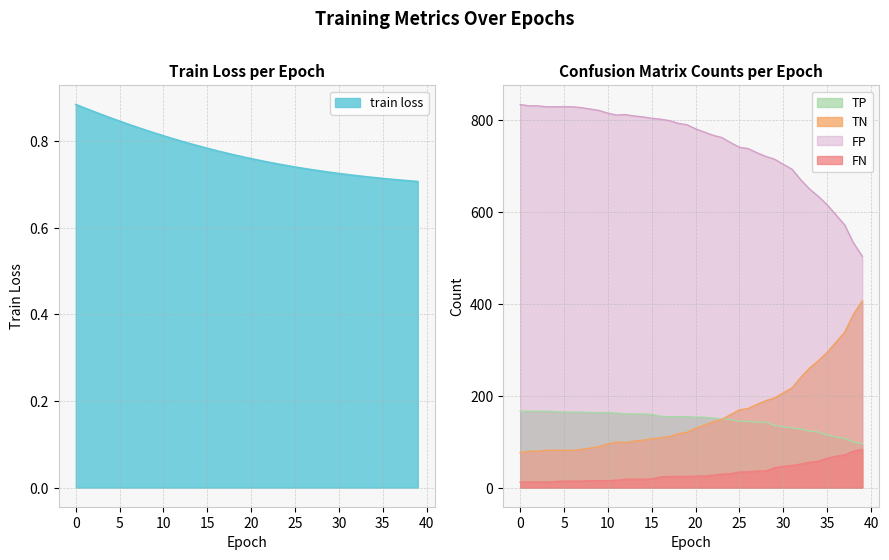

Reading left to right, list all the values displayed in this chart.

train loss: 0=0.9	1=0.9	2=0.9	3=0.9	4=0.9	5=0.8	6=0.8	7=0.8	8=0.8	9=0.8	10=0.8	11=0.8	12=0.8	13=0.8	14=0.8	15=0.8	16=0.8	17=0.8	18=0.8	19=0.8	20=0.8	21=0.8	22=0.8	23=0.7	24=0.7	25=0.7	26=0.7	27=0.7	28=0.7	29=0.7	30=0.7	31=0.7	32=0.7	33=0.7	34=0.7	35=0.7	36=0.7	37=0.7	38=0.7	39=0.7
TP: 0=166.0	1=166.0	2=166.0	3=166.0	4=165.0	5=164.0	6=164.0	7=164.0	8=163.0	9=163.0	10=163.0	11=162.0	12=160.0	13=160.0	14=160.0	15=159.0	16=155.0	17=154.0	18=154.0	19=154.0	20=153.0	21=153.0	22=151.0	23=149.0	24=148.0	25=144.0	26=144.0	27=142.0	28=142.0	29=135.0	30=132.0	31=130.0	32=127.0	33=123.0	34=121.0	35=114.0	36=110.0	37=107.0	38=99.0	39=95.0
TN: 0=76.0	1=79.0	2=79.0	3=81.0	4=81.0	5=81.0	6=81.0	7=83.0	8=86.0	9=89.0	10=95.0	11=99.0	12=98.0	13=101.0	14=103.0	15=106.0	16=108.0	17=111.0	18=117.0	19=120.0	20=129.0	21=136.0	22=143.0	23=148.0	24=159.0	25=169.0	26=172.0	27=181.0	28=189.0	29=195.0	30=206.0	31=217.0	32=240.0	33=260.0	34=276.0	35=294.0	36=316.0	37=338.0	38=377.0	39=406.0
FP: 0=833.0	1=830.0	2=830.0	3=828.0	4=828.0	5=828.0	6=828.0	7=826.0	8=823.0	9=820.0	10=814.0	11=810.0	12=811.0	13=808.0	14=806.0	15=803.0	16=801.0	17=798.0	18=792.0	19=789.0	20=780.0	21=773.0	22=766.0	23=761.0	24=750.0	25=740.0	26=737.0	27=728.0	28=720.0	29=714.0	30=703.0	31=692.0	32=669.0	33=649.0	34=633.0	35=615.0	36=593.0	37=571.0	38=532.0	39=503.0
FN: 0=12.0	1=12.0	2=12.0	3=12.0	4=13.0	5=14.0	6=14.0	7=14.0	8=15.0	9=15.0	10=15.0	11=16.0	12=18.0	13=18.0	14=18.0	15=19.0	16=23.0	17=24.0	18=24.0	19=24.0	20=25.0	21=25.0	22=27.0	23=29.0	24=30.0	25=34.0	26=34.0	27=36.0	28=36.0	29=43.0	30=46.0	31=48.0	32=51.0	33=55.0	34=57.0	35=64.0	36=68.0	37=71.0	38=79.0	39=83.0